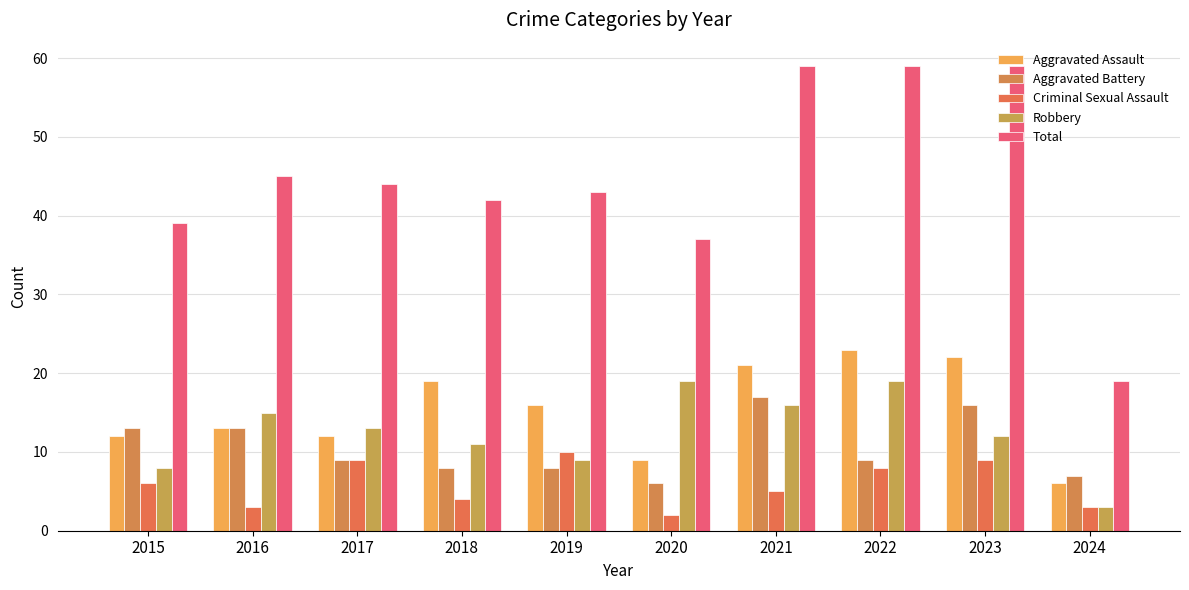

What is the value of the Total bar at the 7th from the left?

59